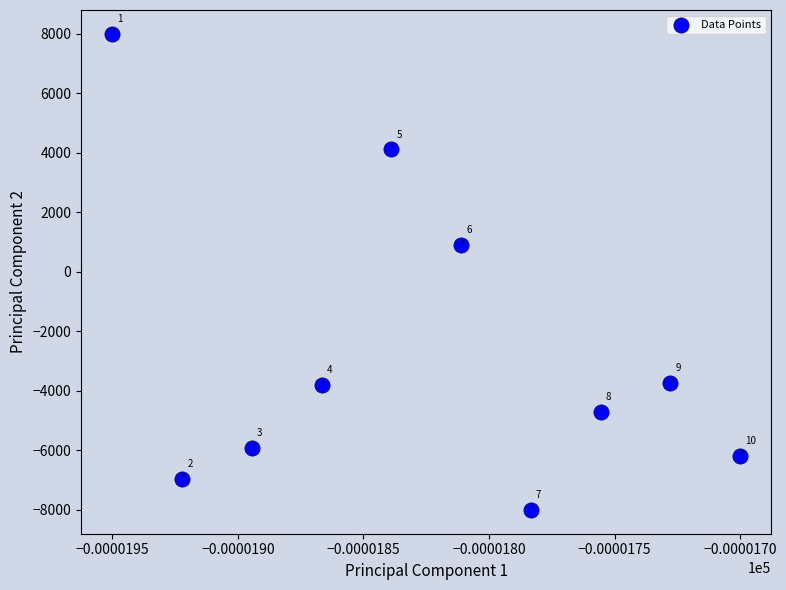

What Y value in the scatter plot is closest to 0?

899.8